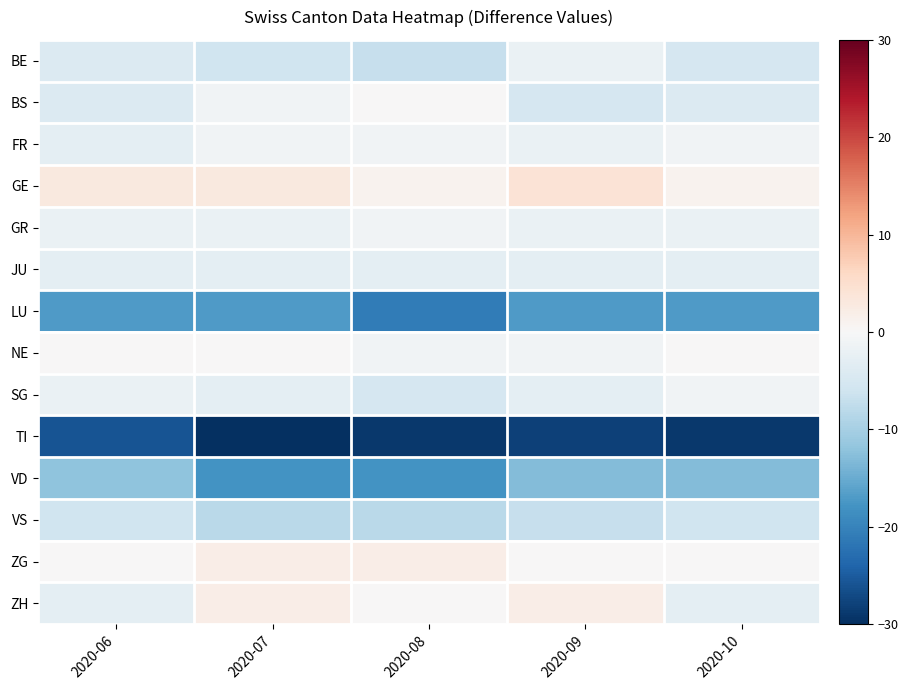

Reading left to right, transcribe all the data shown in this chart.

BE: 2020-06=-4	2020-07=-6	2020-08=-7	2020-09=-2	2020-10=-5
BS: 2020-06=-4	2020-07=-1	2020-08=0	2020-09=-5	2020-10=-4
FR: 2020-06=-3	2020-07=-1	2020-08=-1	2020-09=-2	2020-10=-1
GE: 2020-06=3	2020-07=3	2020-08=1	2020-09=4	2020-10=1
GR: 2020-06=-2	2020-07=-2	2020-08=-1	2020-09=-2	2020-10=-2
JU: 2020-06=-3	2020-07=-3	2020-08=-3	2020-09=-3	2020-10=-3
LU: 2020-06=-17	2020-07=-17	2020-08=-21	2020-09=-17	2020-10=-17
NE: 2020-06=0	2020-07=0	2020-08=-1	2020-09=-1	2020-10=0
SG: 2020-06=-2	2020-07=-3	2020-08=-5	2020-09=-3	2020-10=-1
TI: 2020-06=-26	2020-07=-30	2020-08=-29	2020-09=-28	2020-10=-29
VD: 2020-06=-12	2020-07=-18	2020-08=-18	2020-09=-13	2020-10=-13
VS: 2020-06=-6	2020-07=-8	2020-08=-8	2020-09=-7	2020-10=-6
ZG: 2020-06=0	2020-07=2	2020-08=2	2020-09=0	2020-10=0
ZH: 2020-06=-3	2020-07=2	2020-08=0	2020-09=2	2020-10=-3